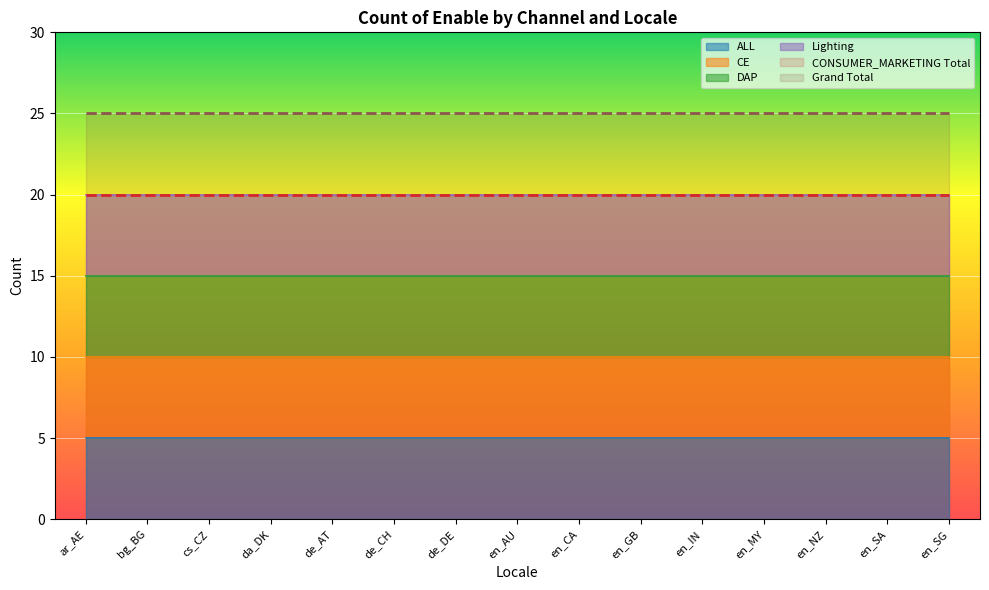

Which series has the largest total across all categories?

Grand Total